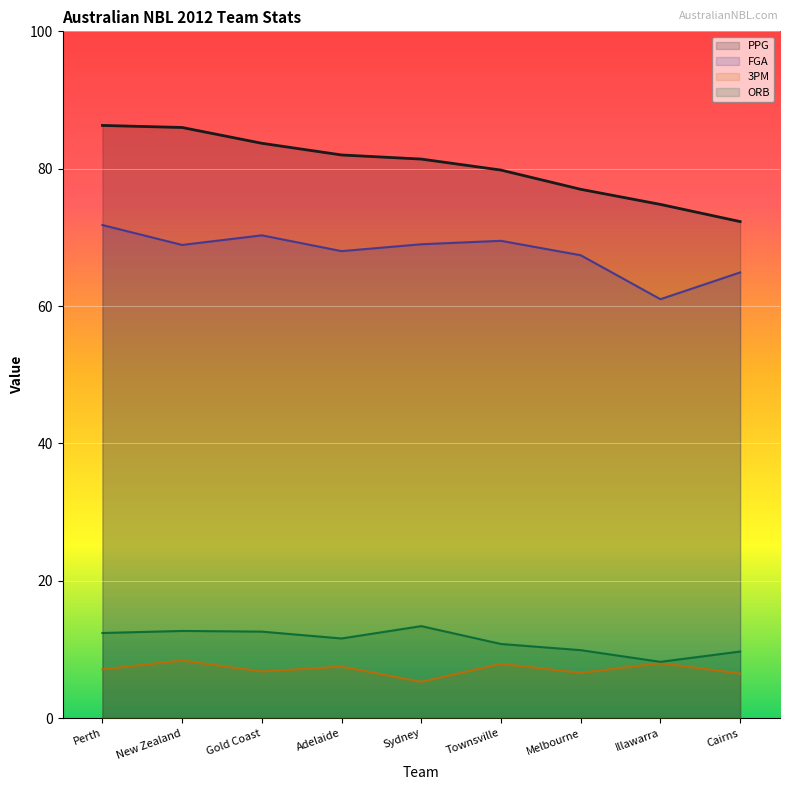

At how many categories does at least one series exceed 32?

9